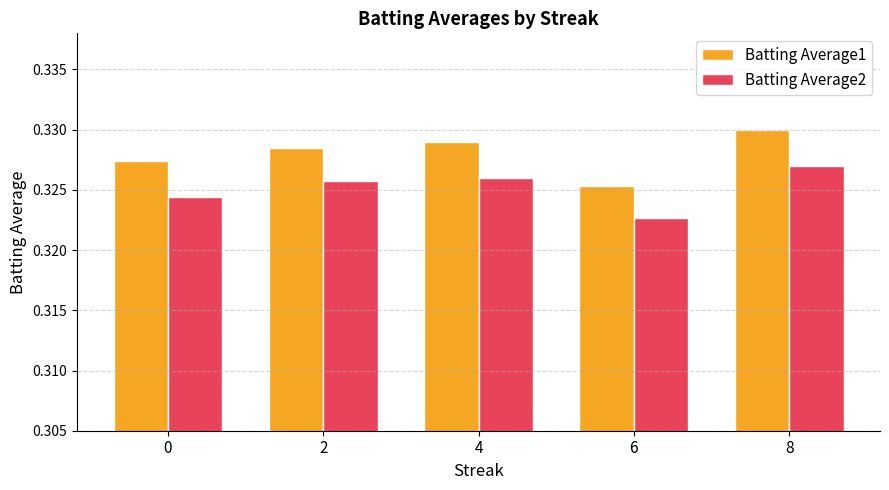

At how many categories does at least one series exceed 0?

5